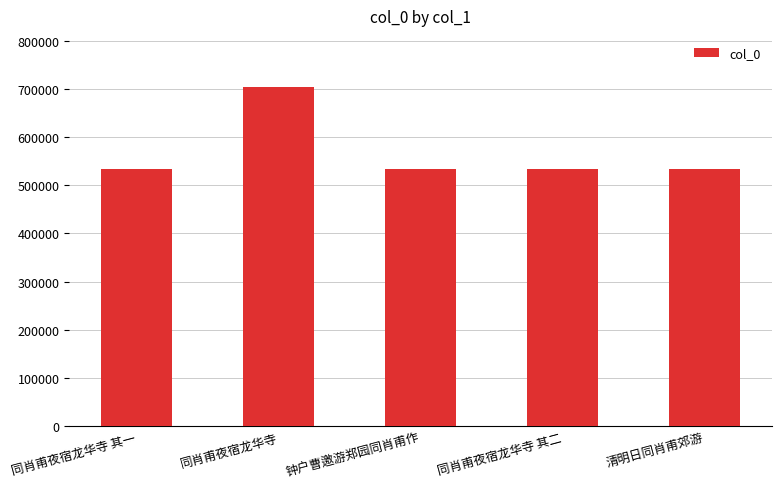

What is the approximate value at 同肖甫夜宿龙华寺 其一?

533104